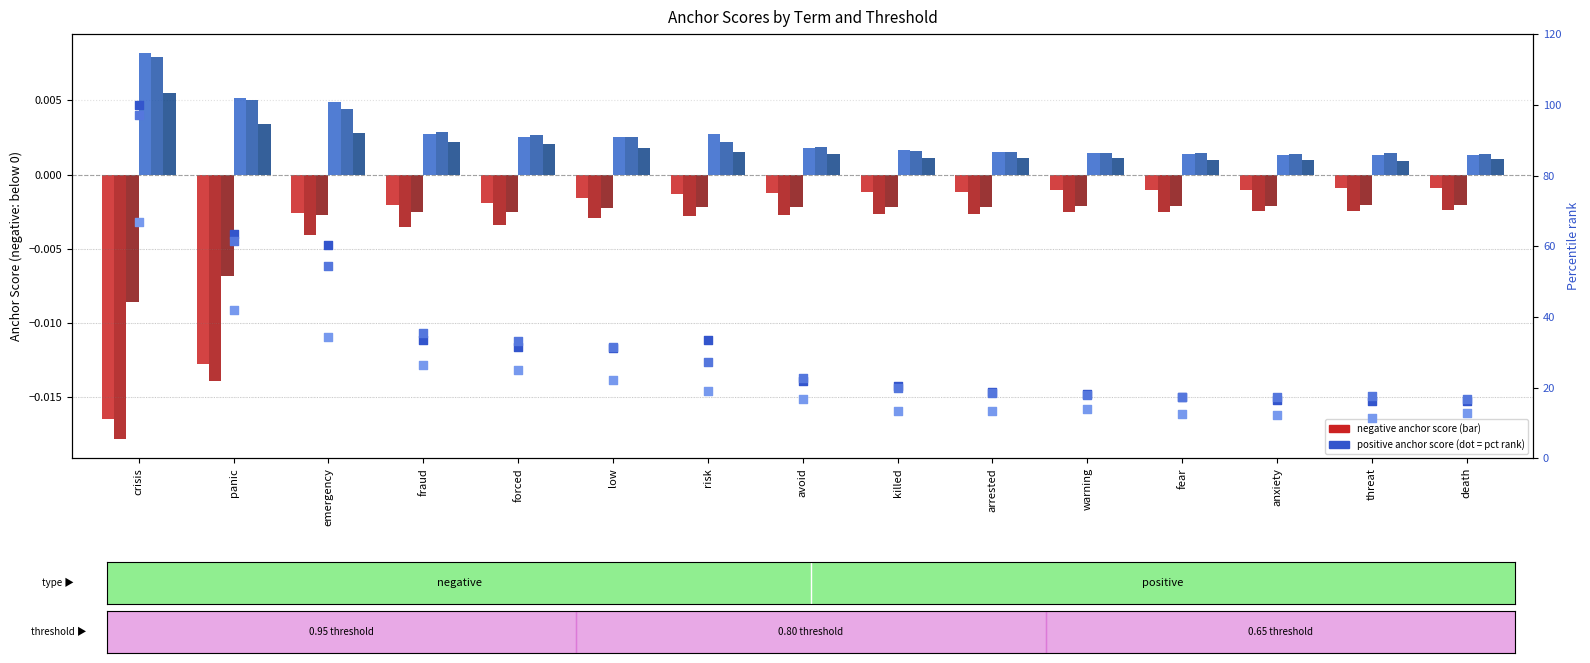

At which category is the sum across all series the highest?

crisis